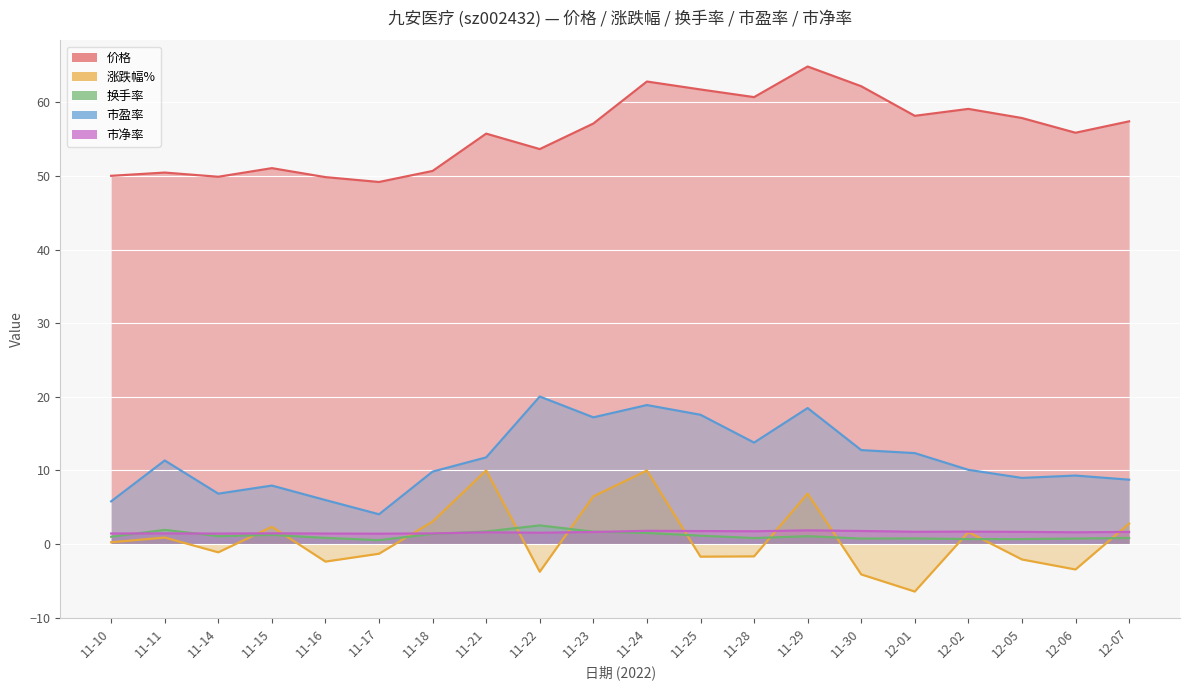

What is the sum of all 市盈率 values?

231.7